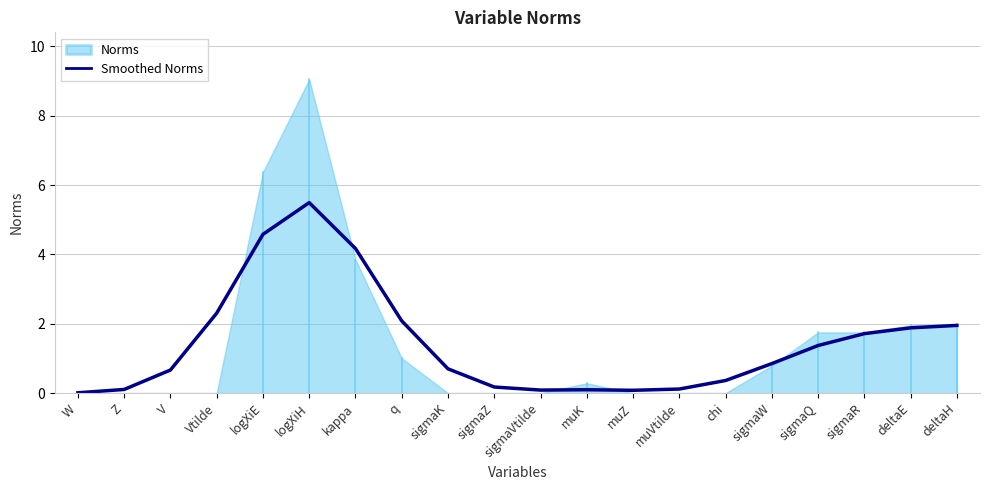

Is it true that the value at sigmaK is 1.0?

False